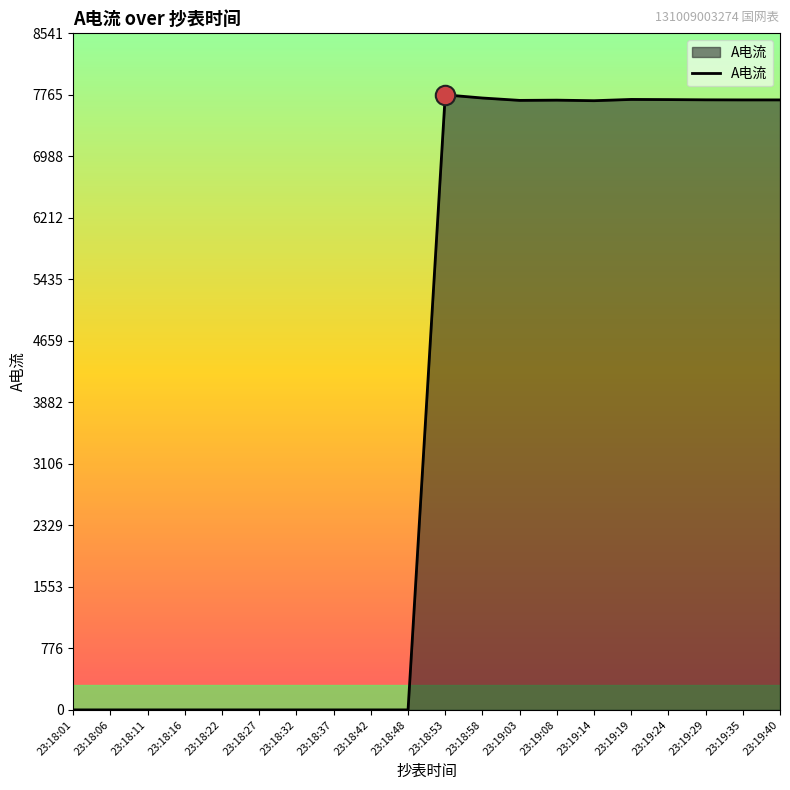

The value at 23:18:27 is 0. True or false?

True